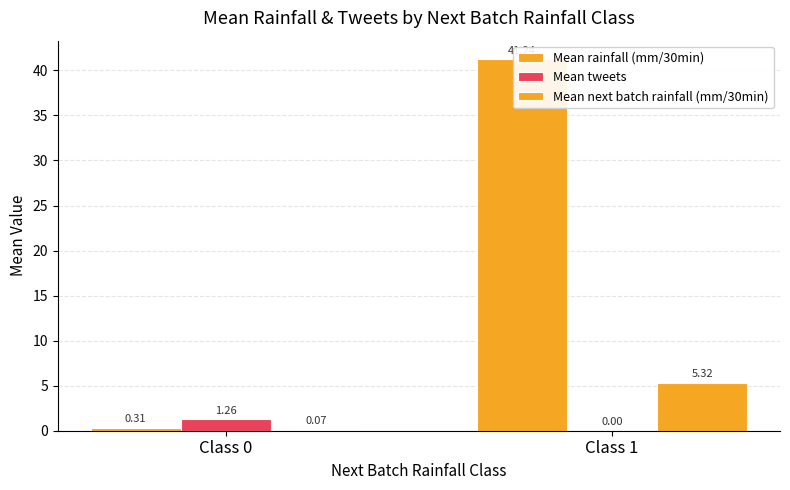

How many groups of bars are there?

2